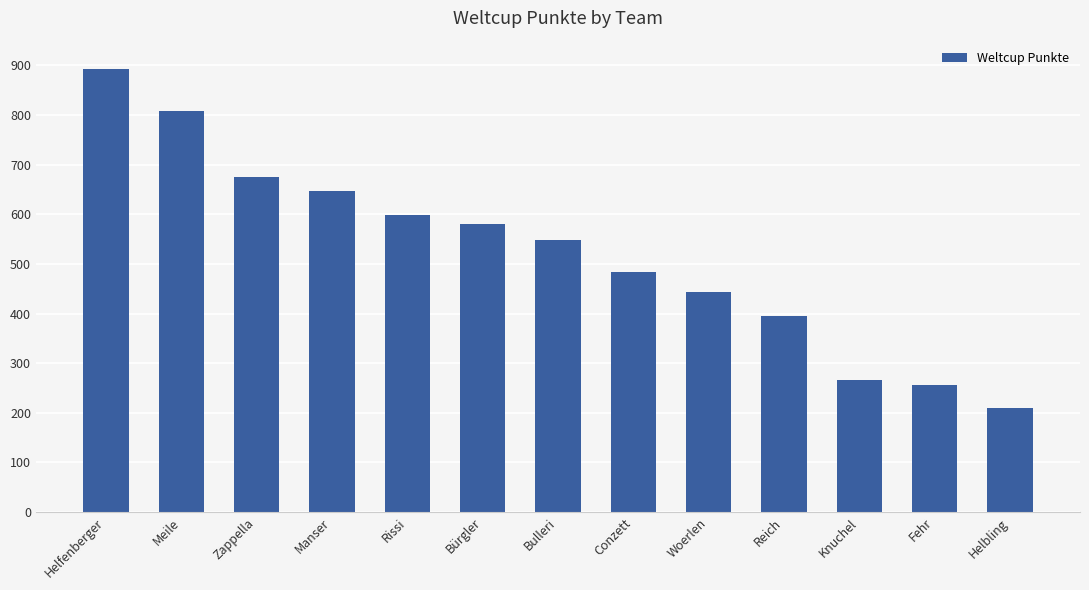

Reading left to right, list all the values displayed in this chart.

Helfenberger=893	Meile=809	Zappella=675	Manser=647	Rissi=599	Bürgler=580	Bulleri=549	Conzett=484	Woerlen=443	Reich=395	Knuchel=266	Fehr=257	Helbling=209